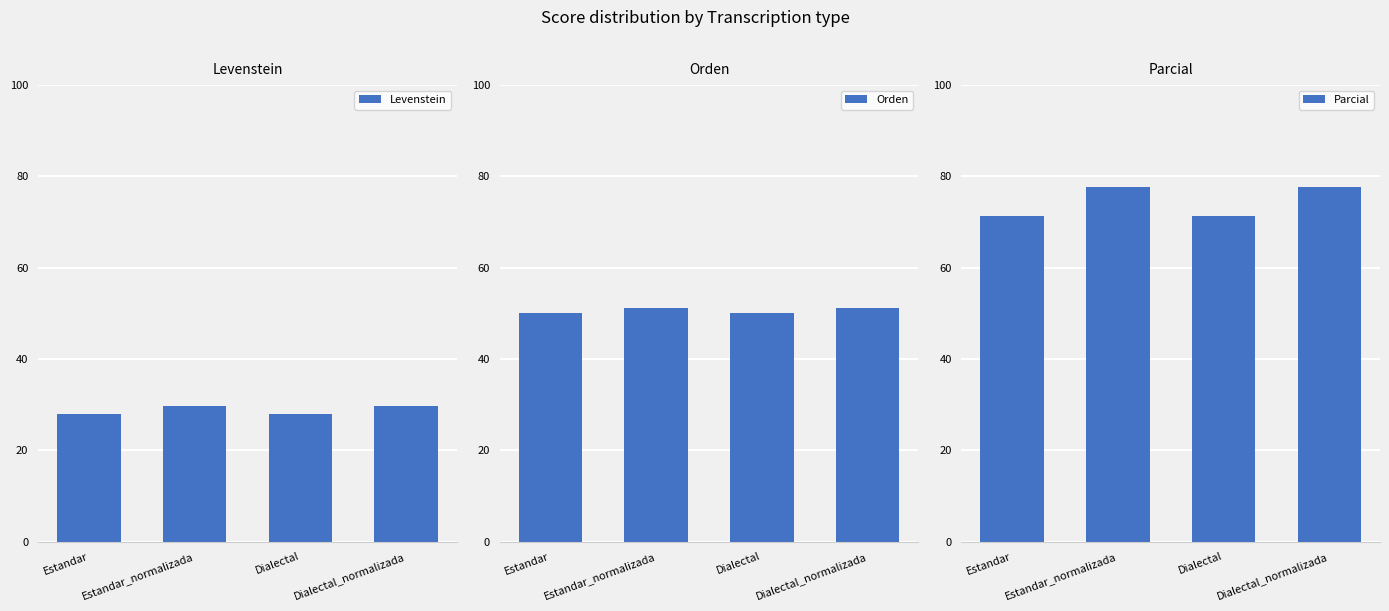

Rank the series by their average value, from highest to lowest.

Parcial, Orden, Levenstein